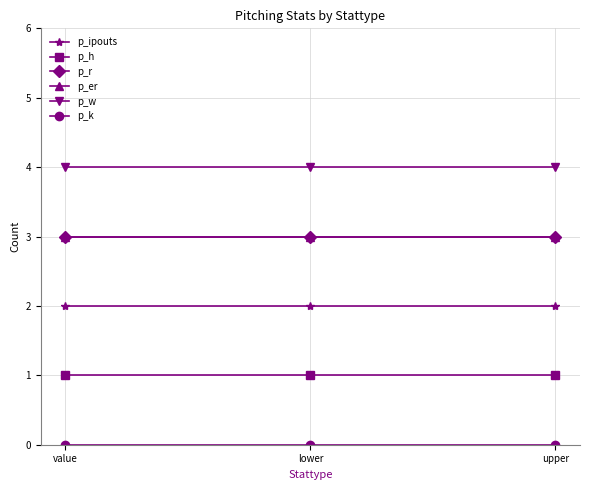

Does the chart have visible grid lines?

Yes